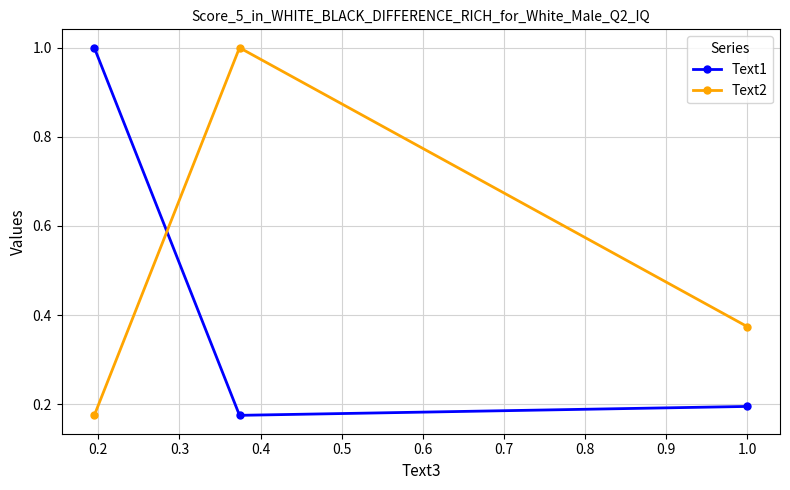

List the series in order of their overall mean, lowest first.

Text1, Text2